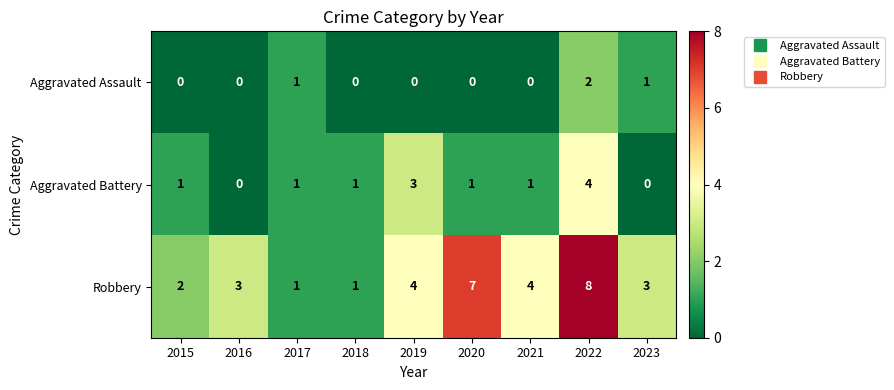

Reading right to left, list all the values displayed in this chart.

Aggravated Assault: 2023=1	2022=2	2021=0	2020=0	2019=0	2018=0	2017=1	2016=0	2015=0
Aggravated Battery: 2023=0	2022=4	2021=1	2020=1	2019=3	2018=1	2017=1	2016=0	2015=1
Robbery: 2023=3	2022=8	2021=4	2020=7	2019=4	2018=1	2017=1	2016=3	2015=2